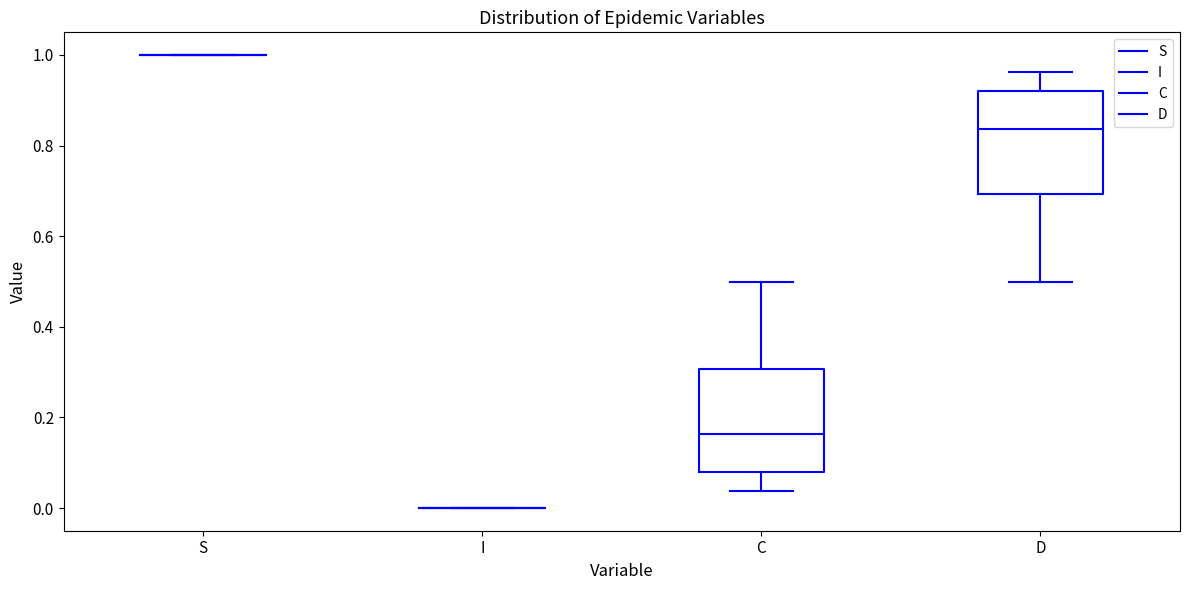

Reading left to right, transcribe this box plot: for each box, give where its median line is, the range the box spans, and where its two whiskers end, as read against the y-axis. The values are not printed on the chart, so give them approximately, as read against the axis.

S: box collapsed to a line at 1.00, whiskers 1.00 to 1.00
I: box collapsed to a line at 0.00, whiskers 0.00 to 0.00
C: median 0.16, box 0.08 to 0.30, whiskers 0.04 to 0.50
D: median 0.84, box 0.70 to 0.92, whiskers 0.50 to 0.96